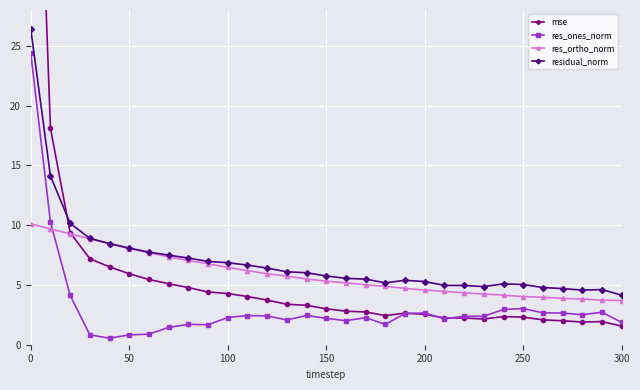

True or false: res_ones_norm has a value of 1.8 at 250.

False